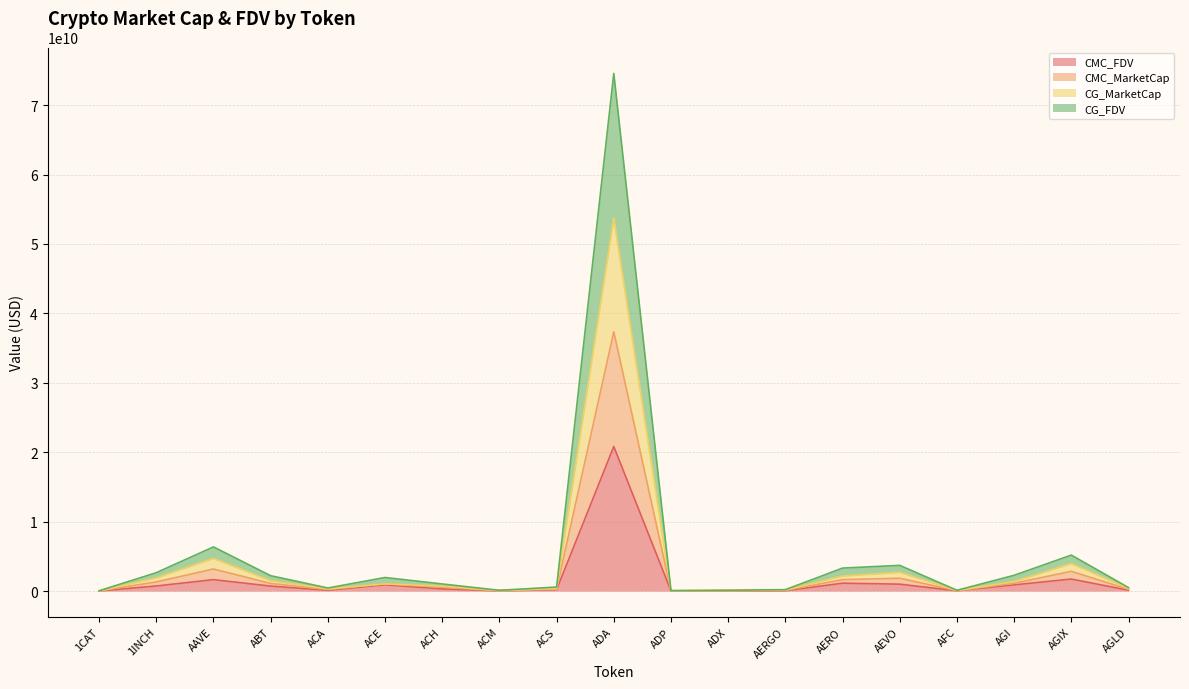

How many interior local valleys does the CG_MarketCap series have?

4